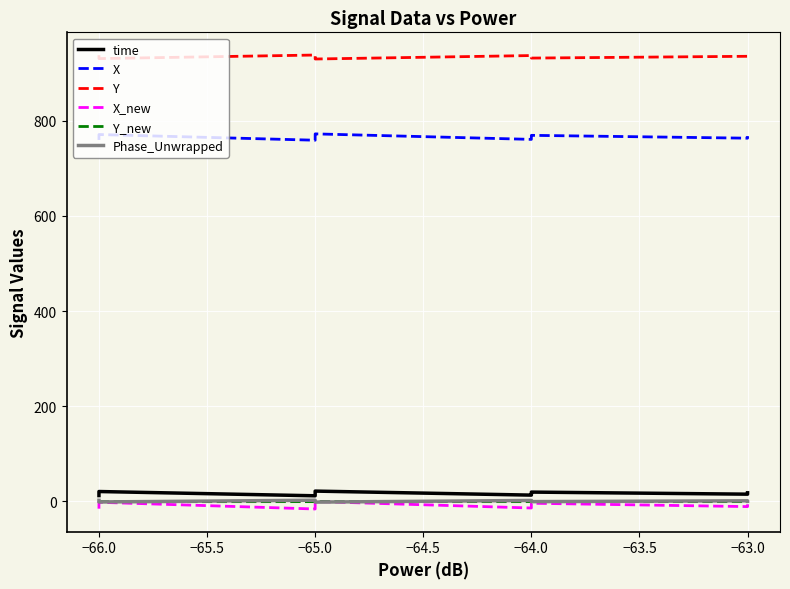

Is this an area chart (filled region under the line)?

No